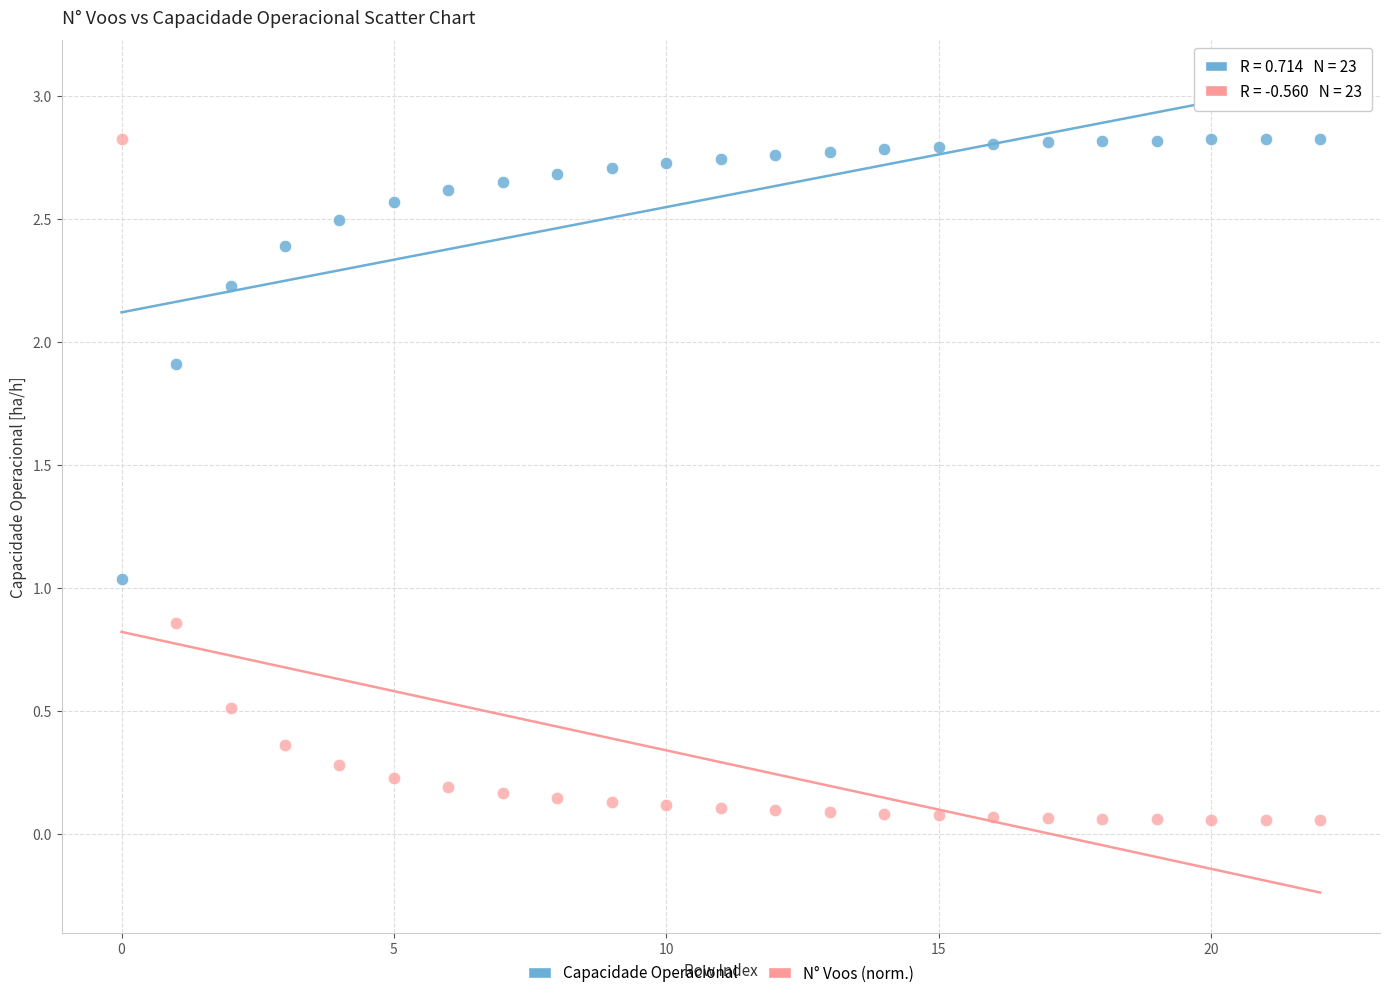

How many data points are displayed?

46